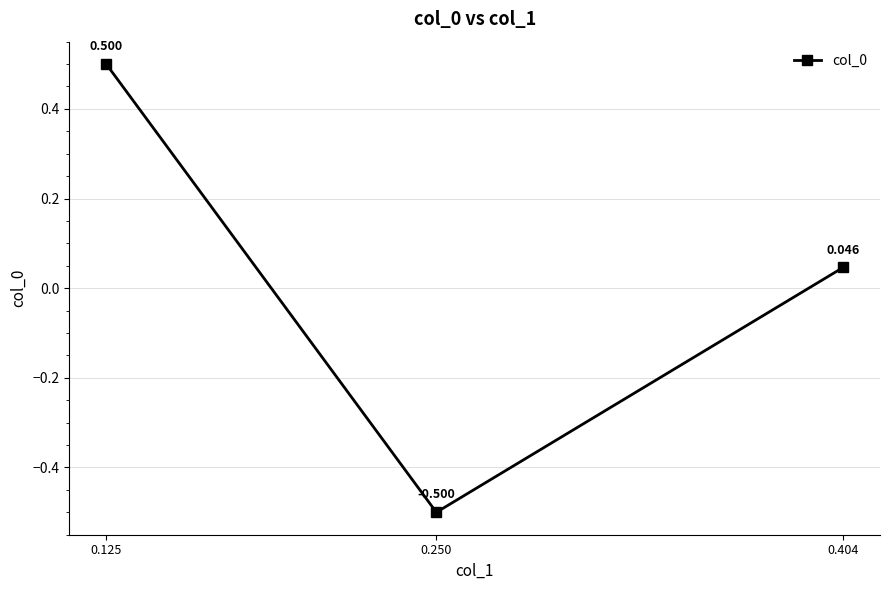

Which label corresponds to the largest value in the chart?

0.125